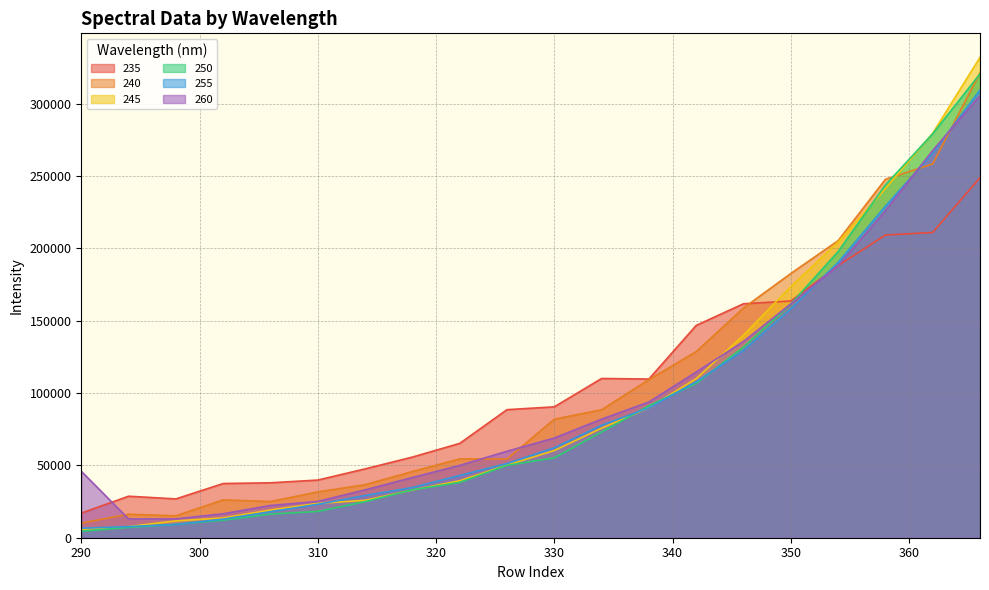

What are all the series names shown in the legend?

235, 240, 245, 250, 255, 260